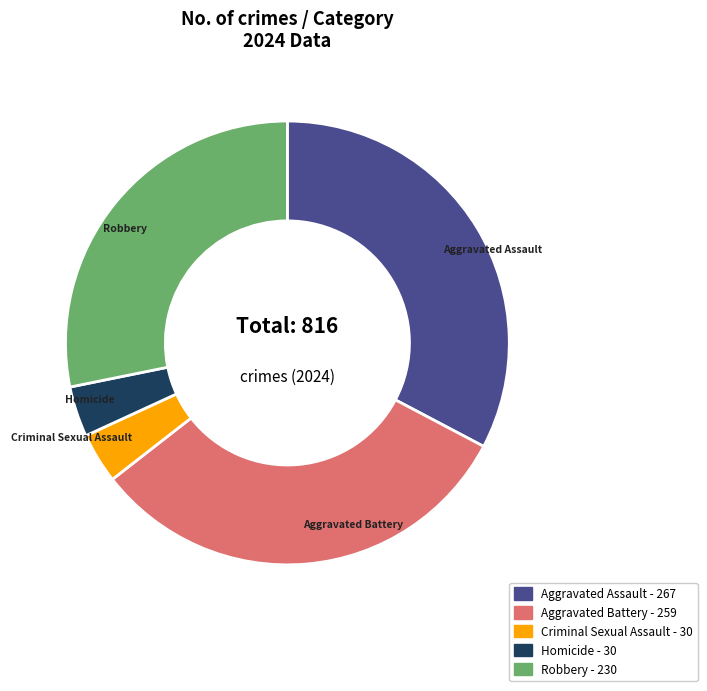

Which has a higher value, Homicide or Aggravated Assault?

Aggravated Assault